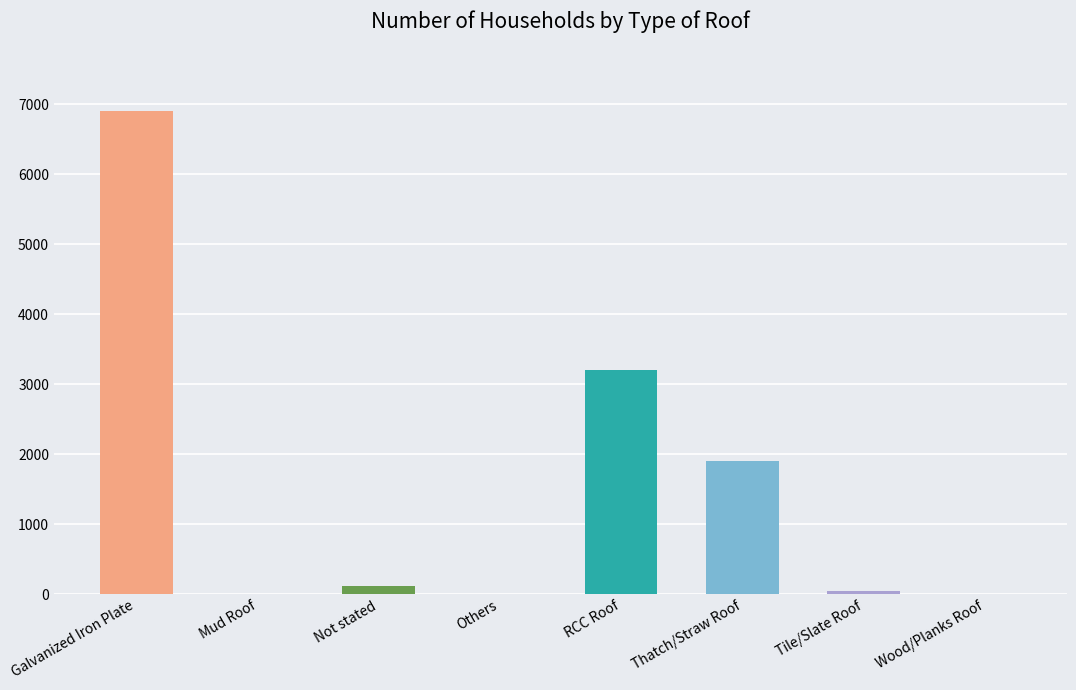

What is the sum of the values at Thatch/Straw Roof and RCC Roof?

5102